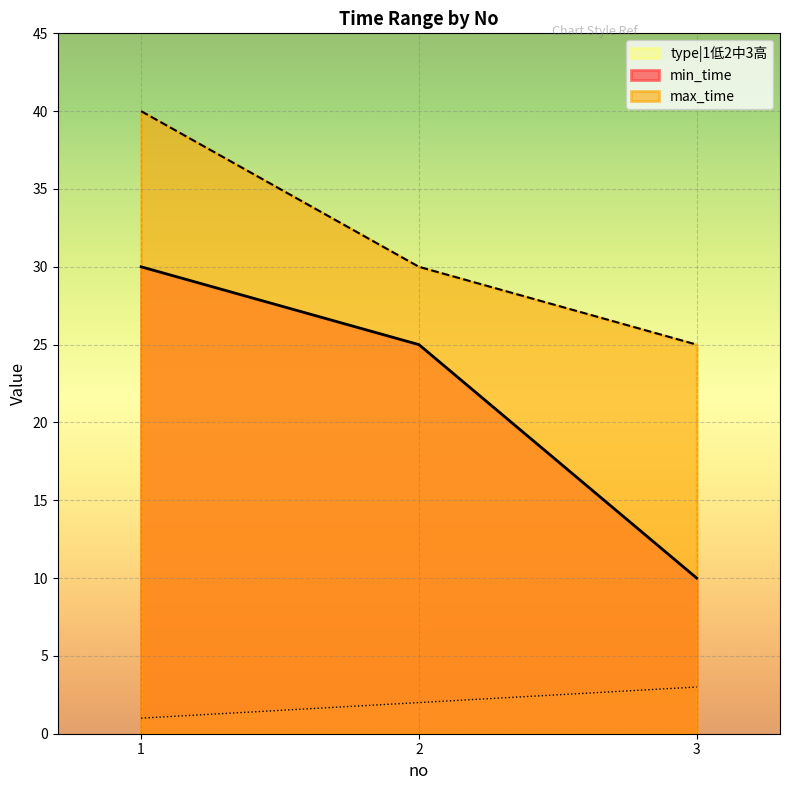

How many max_time values are between 25 and 40?

3